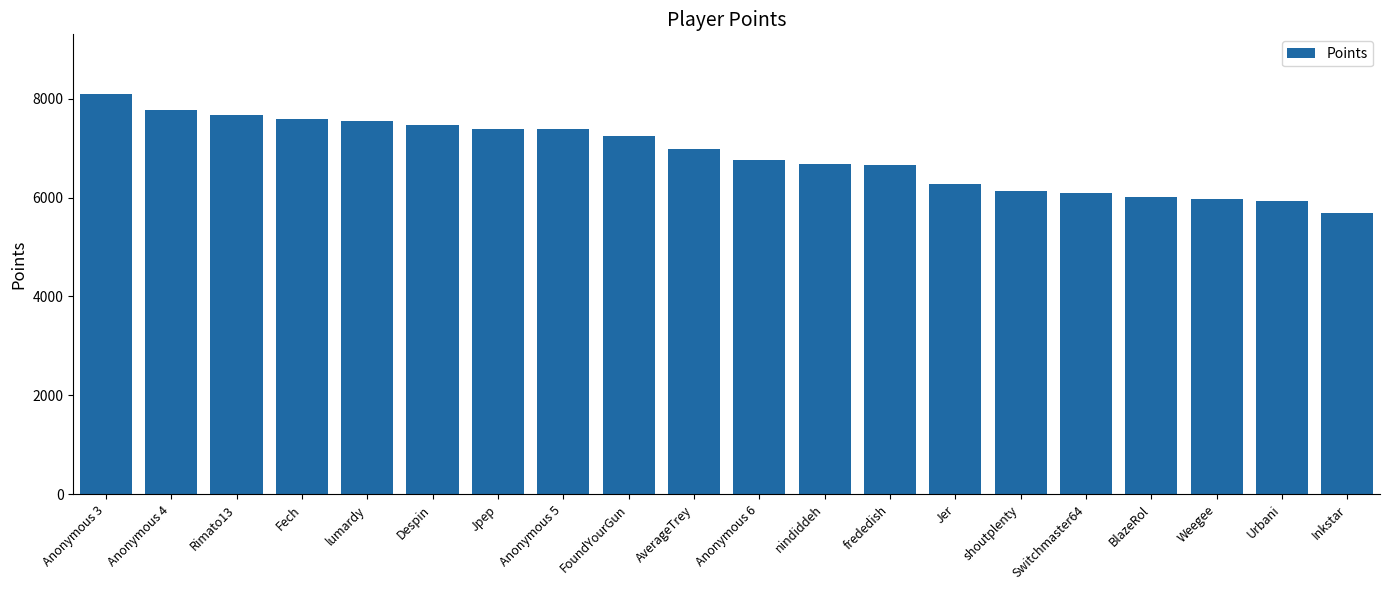

Approximately how many times larger is the value at nindiddeh compared to lumardy?

0.9